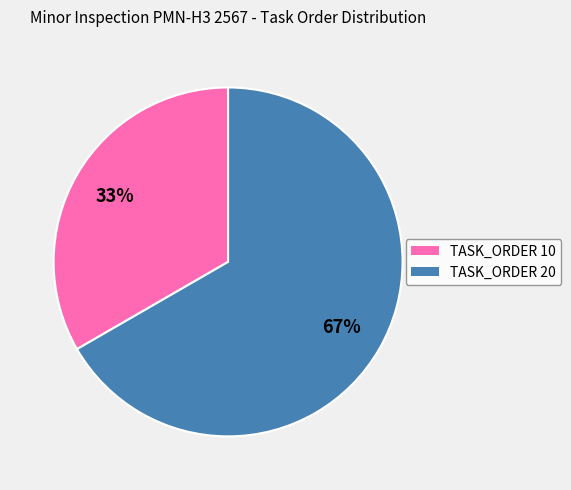

How many slices are in this pie chart?

2